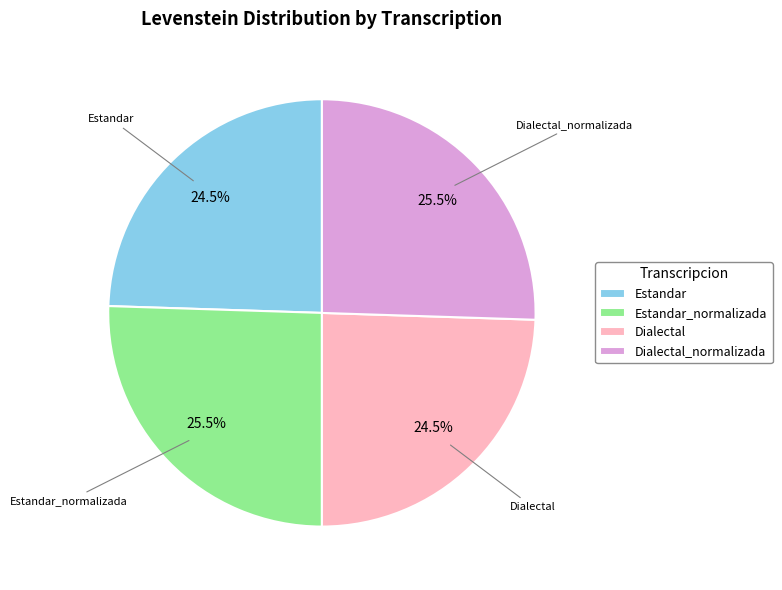

Count the number of slices in the pie.

4